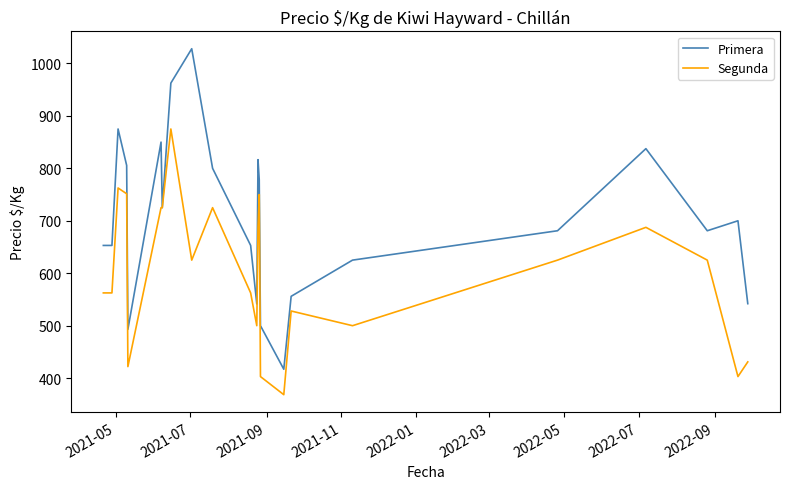

Which series has the largest total across all categories?

Primera